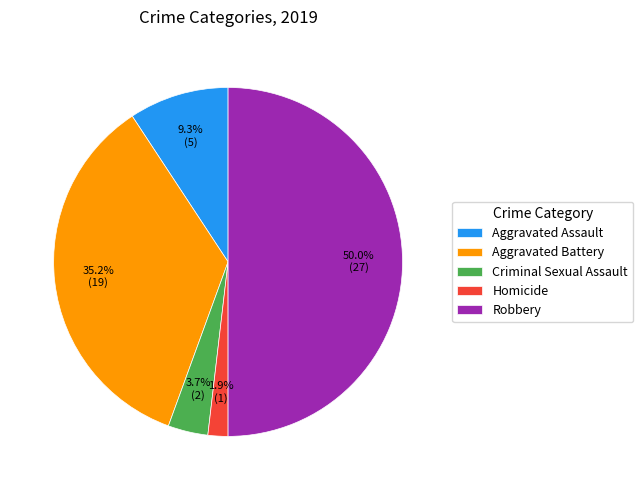

To the nearest percent, what percentage of the pie is Aggravated Battery?

35%